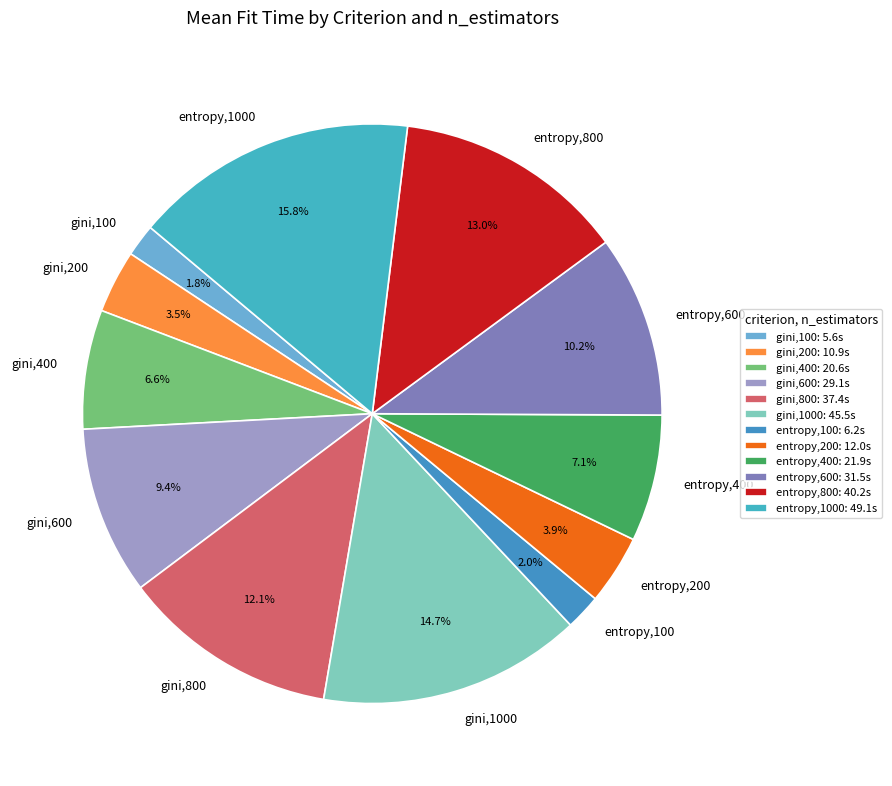

Combined, do entropy,200 and entropy,800 account for over 50%?

No